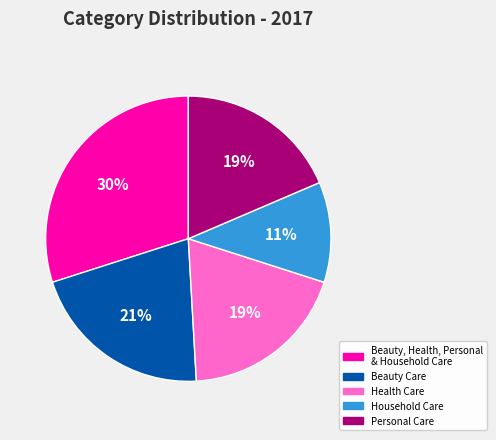

To the nearest percent, what is the average slice percentage?

20%